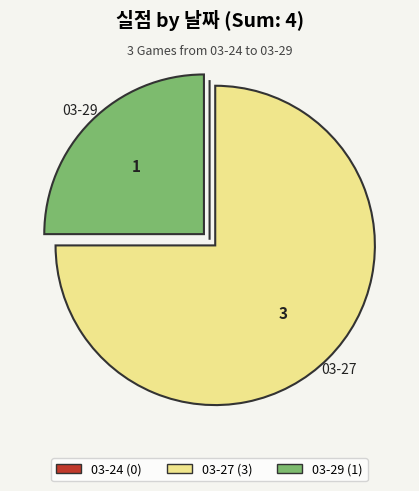

The 03-27 (3) slice represents 68% of the pie. True or false?

False